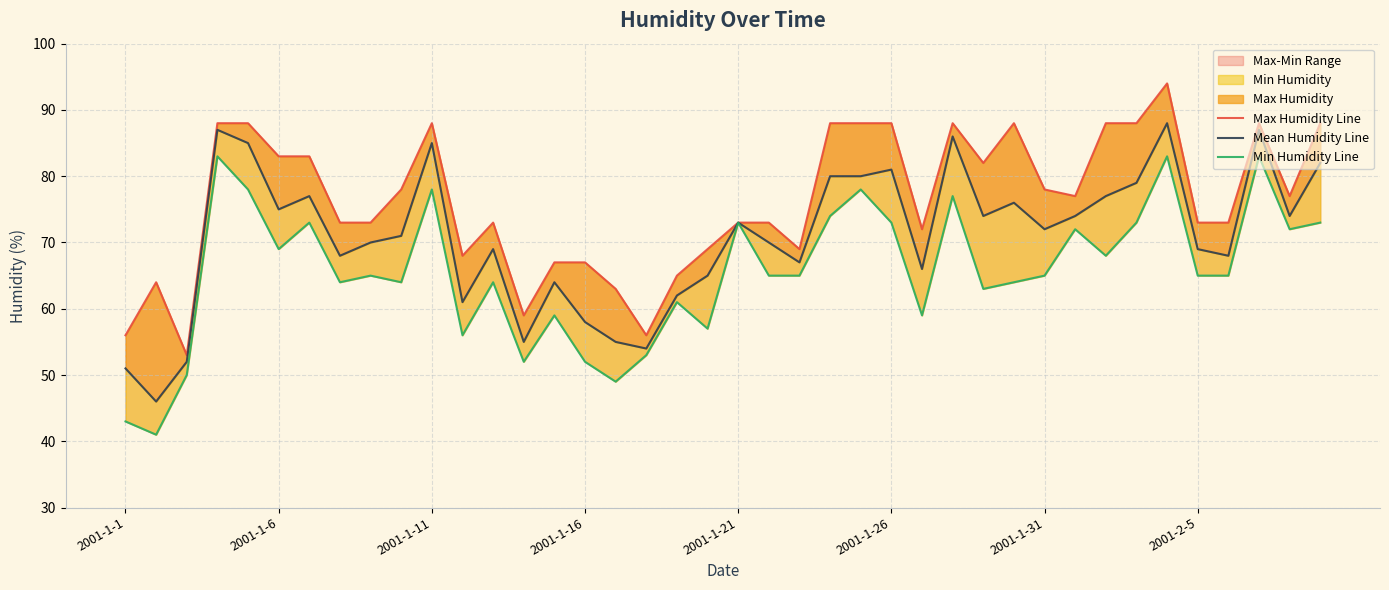

Is the value of Mean Humidity Line at 23 greater than the value of Min Humidity Line at 28?

Yes